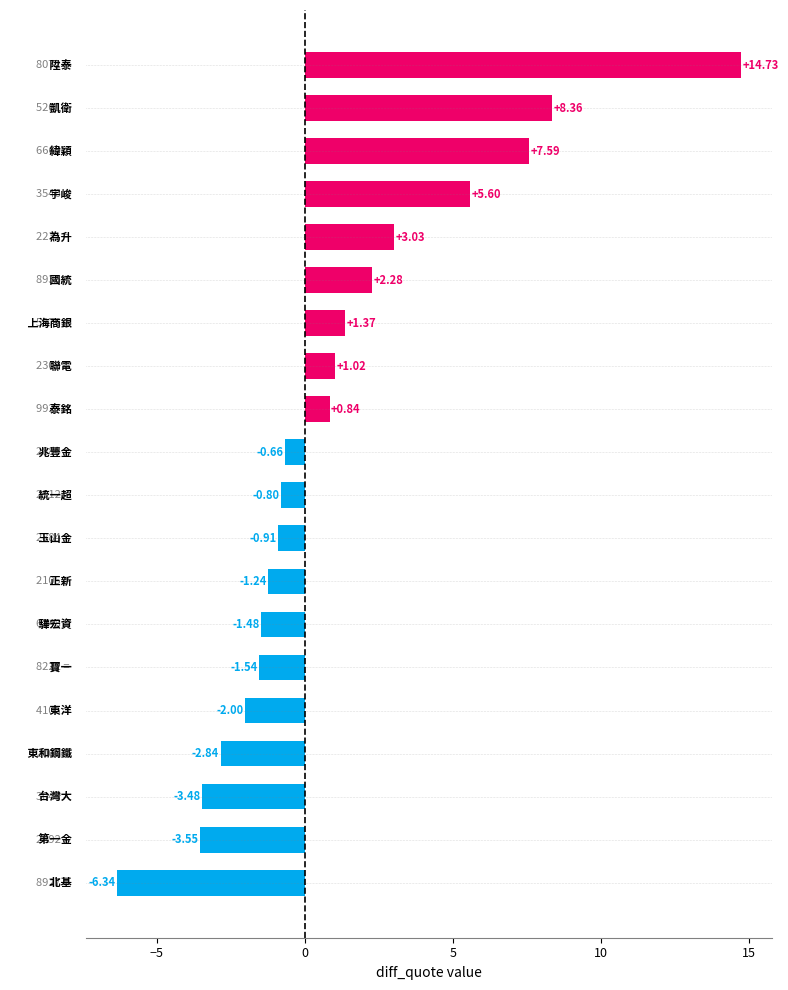

What is the difference between the maximum and minimum values?

21.1